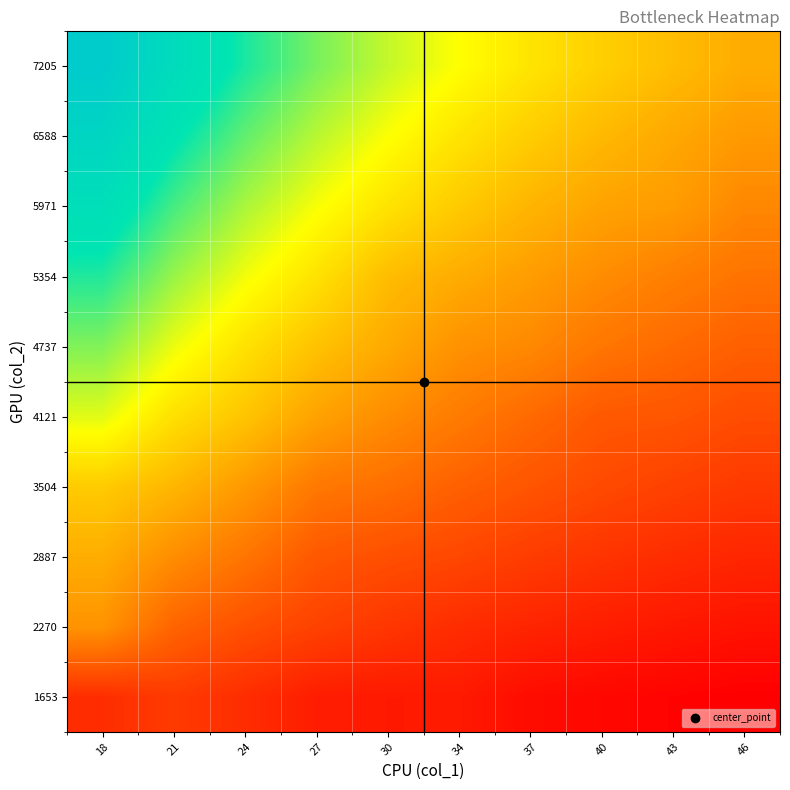

At how many categories does at least one series exceed 51?

10